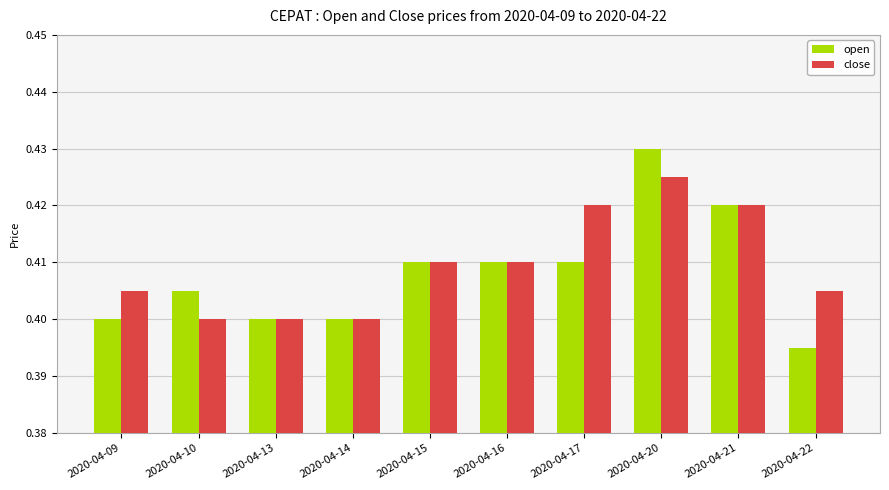

Which label corresponds to the largest value in the chart?

2020-04-20